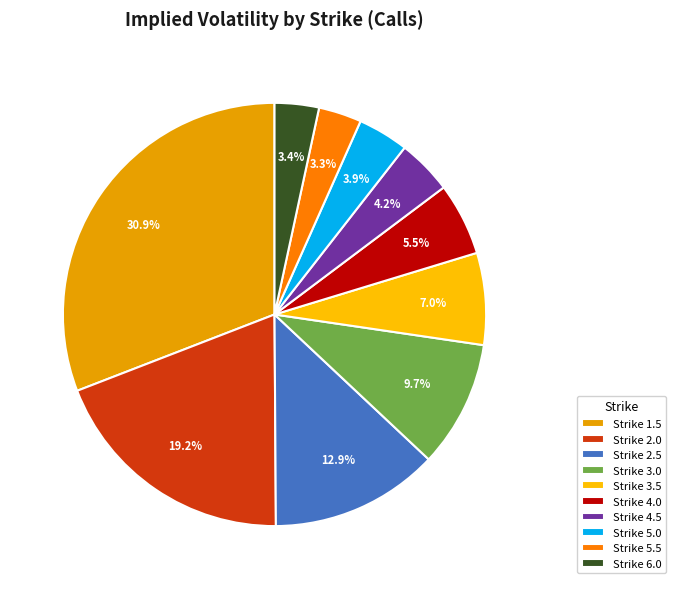

How many segments does this pie chart have?

10